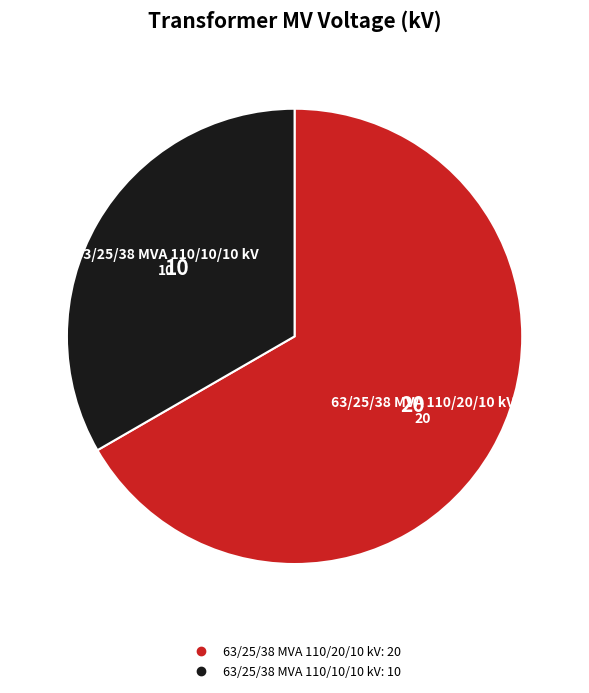

True or false: 63/25/38 MVA 110/20/10 kV accounts for 67% of the total.

True